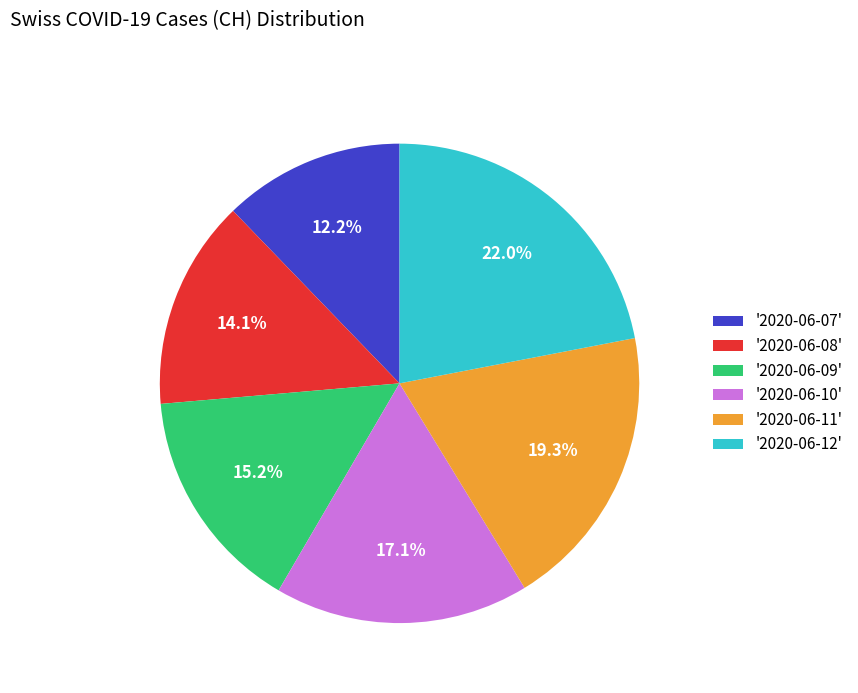

Does any single category account for the majority?

No